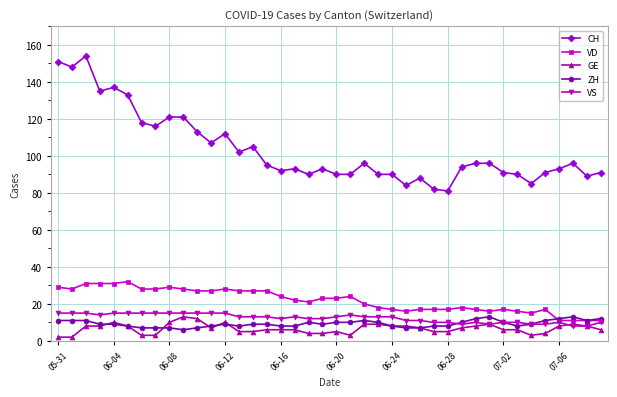

Which series has the largest total across all categories?

CH